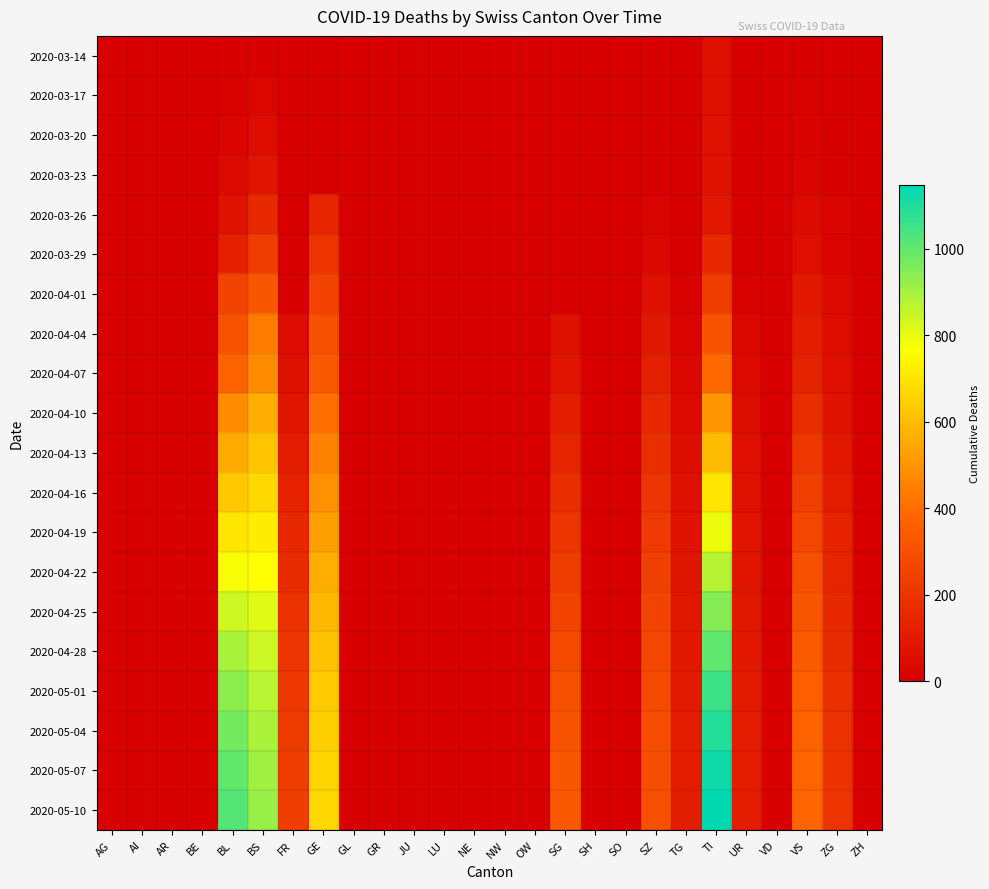

Reading right to left, list all the values displayed in this chart.

2020-03-14: ZH=0	ZG=0	VS=6	VD=0	UR=0	TI=61	TG=0	SZ=0	SO=0	SH=0	SG=0	OW=0	NW=0	NE=0	LU=0	JU=0	GR=0	GL=0	GE=0	FR=0	BS=4	BL=2	BE=0	AR=0	AI=0	AG=0
2020-03-17: ZH=0	ZG=1	VS=11	VD=0	UR=0	TI=62	TG=0	SZ=0	SO=0	SH=0	SG=0	OW=0	NW=0	NE=0	LU=0	JU=0	GR=0	GL=0	GE=0	FR=0	BS=25	BL=13	BE=0	AR=0	AI=0	AG=0
2020-03-20: ZH=0	ZG=5	VS=15	VD=0	UR=0	TI=67	TG=0	SZ=0	SO=0	SH=0	SG=0	OW=0	NW=0	NE=0	LU=0	JU=0	GR=0	GL=0	GE=0	FR=0	BS=46	BL=20	BE=0	AR=0	AI=0	AG=0
2020-03-23: ZH=0	ZG=5	VS=24	VD=0	UR=1	TI=71	TG=2	SZ=0	SO=0	SH=0	SG=0	OW=0	NW=0	NE=0	LU=0	JU=0	GR=0	GL=0	GE=0	FR=0	BS=78	BL=40	BE=0	AR=0	AI=0	AG=0
2020-03-26: ZH=0	ZG=18	VS=41	VD=0	UR=2	TI=91	TG=4	SZ=20	SO=0	SH=0	SG=0	OW=0	NW=0	NE=0	LU=0	JU=0	GR=0	GL=0	GE=144	FR=0	BS=155	BL=73	BE=0	AR=0	AI=0	AG=0
2020-03-29: ZH=0	ZG=21	VS=54	VD=0	UR=3	TI=155	TG=6	SZ=33	SO=0	SH=0	SG=0	OW=0	NW=0	NE=0	LU=0	JU=0	GR=0	GL=0	GE=193	FR=0	BS=228	BL=123	BE=0	AR=0	AI=0	AG=0
2020-04-01: ZH=0	ZG=40	VS=96	VD=0	UR=13	TI=229	TG=13	SZ=65	SO=0	SH=0	SG=0	OW=0	NW=0	NE=0	LU=0	JU=0	GR=0	GL=0	GE=260	FR=0	BS=323	BL=258	BE=0	AR=0	AI=0	AG=0
2020-04-04: ZH=0	ZG=46	VS=112	VD=0	UR=26	TI=314	TG=21	SZ=92	SO=0	SH=0	SG=62	OW=0	NW=0	NE=0	LU=0	JU=0	GR=0	GL=0	GE=305	FR=49	BS=434	BL=309	BE=0	AR=0	AI=0	AG=0
2020-04-07: ZH=0	ZG=56	VS=131	VD=0	UR=36	TI=392	TG=28	SZ=118	SO=0	SH=0	SG=80	OW=0	NW=0	NE=0	LU=0	JU=0	GR=0	GL=0	GE=337	FR=62	BS=479	BL=370	BE=0	AR=0	AI=0	AG=0
2020-04-10: ZH=0	ZG=73	VS=172	VD=0	UR=49	TI=501	TG=39	SZ=149	SO=0	SH=0	SG=111	OW=0	NW=0	NE=0	LU=0	JU=0	GR=0	GL=0	GE=407	FR=85	BS=564	BL=477	BE=0	AR=0	AI=0	AG=0
2020-04-13: ZH=0	ZG=89	VS=206	VD=0	UR=59	TI=599	TG=51	SZ=176	SO=0	SH=0	SG=141	OW=0	NW=0	NE=0	LU=0	JU=0	GR=0	GL=0	GE=451	FR=105	BS=617	BL=556	BE=0	AR=0	AI=0	AG=0
2020-04-16: ZH=0	ZG=108	VS=238	VD=0	UR=68	TI=700	TG=61	SZ=201	SO=0	SH=0	SG=173	OW=0	NW=0	NE=0	LU=0	JU=0	GR=0	GL=0	GE=490	FR=126	BS=670	BL=628	BE=0	AR=0	AI=0	AG=0
2020-04-19: ZH=0	ZG=126	VS=268	VD=0	UR=77	TI=793	TG=72	SZ=221	SO=0	SH=0	SG=204	OW=0	NW=0	NE=0	LU=0	JU=0	GR=0	GL=0	GE=527	FR=148	BS=720	BL=703	BE=0	AR=0	AI=0	AG=0
2020-04-22: ZH=0	ZG=143	VS=296	VD=0	UR=85	TI=876	TG=82	SZ=240	SO=0	SH=0	SG=232	OW=0	NW=0	NE=0	LU=0	JU=0	GR=0	GL=0	GE=561	FR=168	BS=769	BL=778	BE=0	AR=0	AI=0	AG=0
2020-04-25: ZH=0	ZG=157	VS=320	VD=0	UR=92	TI=944	TG=90	SZ=257	SO=0	SH=0	SG=258	OW=0	NW=0	NE=0	LU=0	JU=0	GR=0	GL=0	GE=590	FR=185	BS=811	BL=839	BE=0	AR=0	AI=0	AG=0
2020-04-28: ZH=0	ZG=169	VS=340	VD=0	UR=97	TI=1004	TG=97	SZ=270	SO=0	SH=0	SG=280	OW=0	NW=0	NE=0	LU=0	JU=0	GR=0	GL=0	GE=614	FR=200	BS=845	BL=893	BE=0	AR=0	AI=0	AG=0
2020-05-01: ZH=0	ZG=178	VS=356	VD=0	UR=101	TI=1054	TG=102	SZ=280	SO=0	SH=0	SG=298	OW=0	NW=0	NE=0	LU=0	JU=0	GR=0	GL=0	GE=635	FR=212	BS=872	BL=937	BE=0	AR=0	AI=0	AG=0
2020-05-04: ZH=0	ZG=185	VS=368	VD=0	UR=104	TI=1094	TG=106	SZ=288	SO=0	SH=0	SG=312	OW=0	NW=0	NE=0	LU=0	JU=0	GR=0	GL=0	GE=650	FR=222	BS=892	BL=972	BE=0	AR=0	AI=0	AG=0
2020-05-07: ZH=0	ZG=190	VS=377	VD=0	UR=106	TI=1125	TG=109	SZ=294	SO=0	SH=0	SG=323	OW=0	NW=0	NE=0	LU=0	JU=0	GR=0	GL=0	GE=661	FR=229	BS=907	BL=999	BE=0	AR=0	AI=0	AG=0
2020-05-10: ZH=0	ZG=194	VS=383	VD=0	UR=108	TI=1148	TG=111	SZ=298	SO=0	SH=0	SG=331	OW=0	NW=0	NE=0	LU=0	JU=0	GR=0	GL=0	GE=669	FR=234	BS=918	BL=1020	BE=0	AR=0	AI=0	AG=0